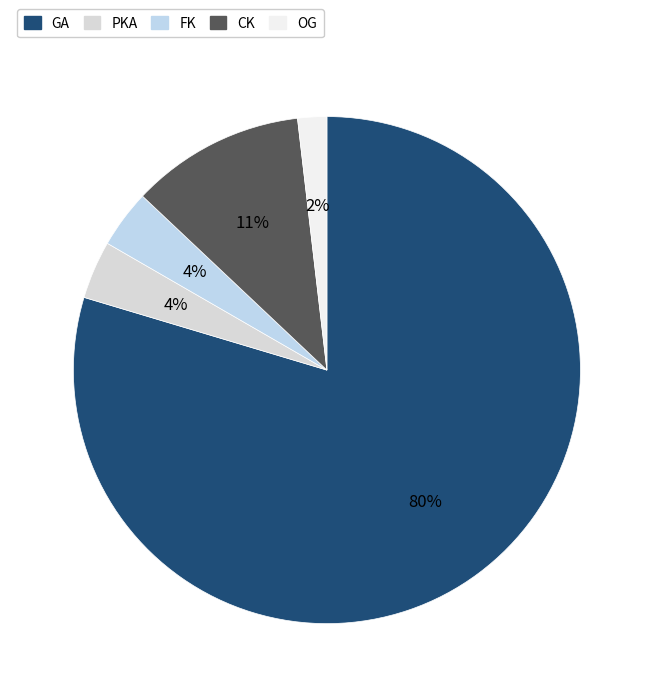

Count the number of slices in the pie.

5